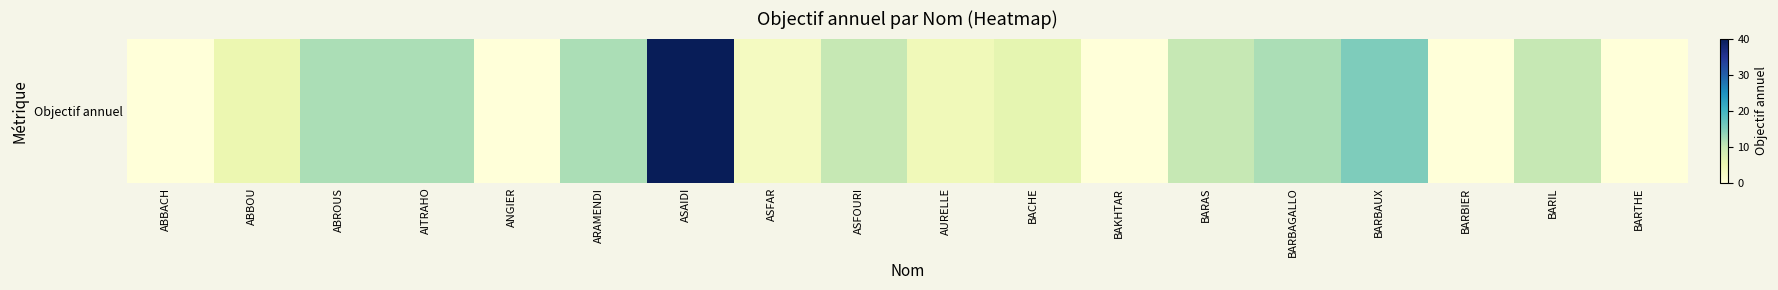

Rank the categories by value from highest to lowest.

ASAIDI, BARBAUX, ABROUS, AITRAHO, ARAMENDI, BARBAGALLO, ASFOURI, BARAS, BARIL, BACHE, ABBOU, AURELLE, ASFAR, ABBACH, ANGIER, BAKHTAR, BARBIER, BARTHE